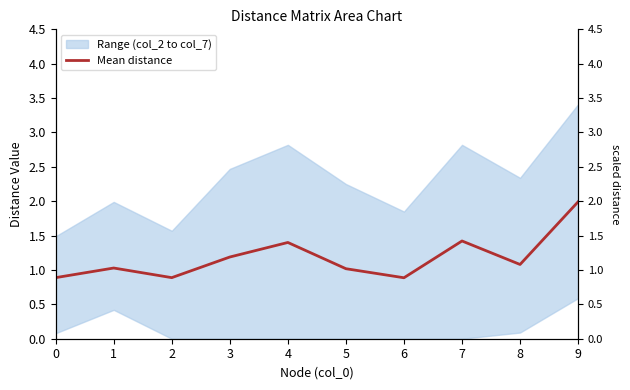

Which has a higher value, 3 or 0?

3